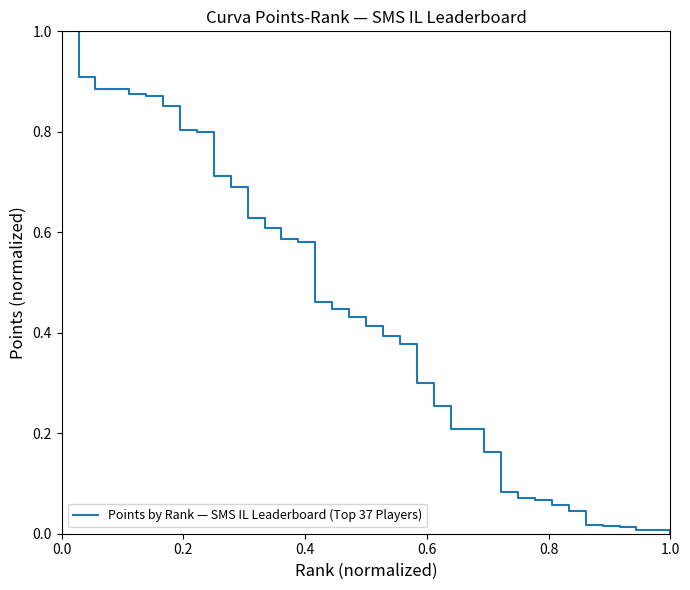

What is the greatest value displayed?

1.0